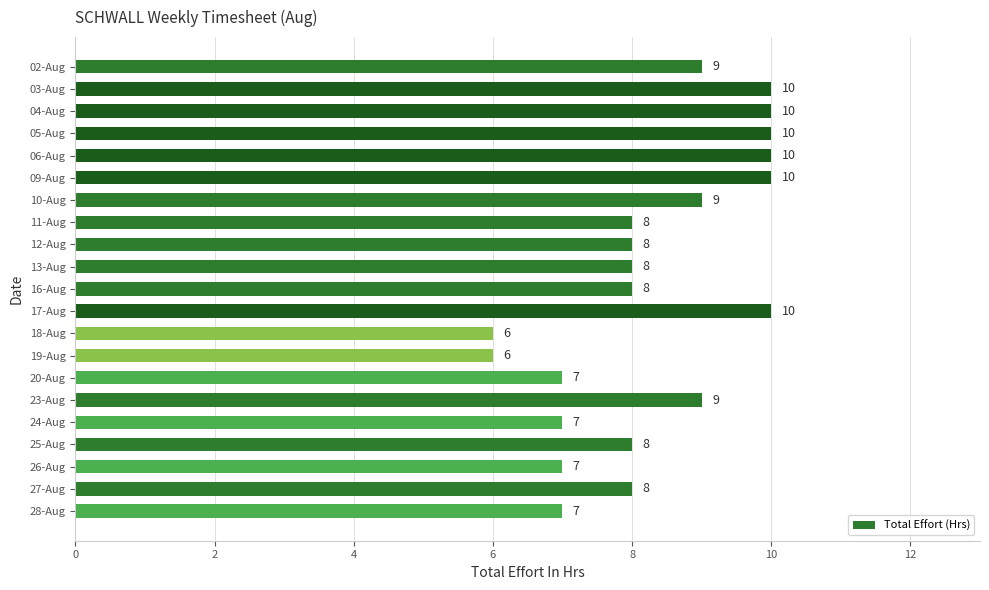

The value at 24-Aug is 7. True or false?

True